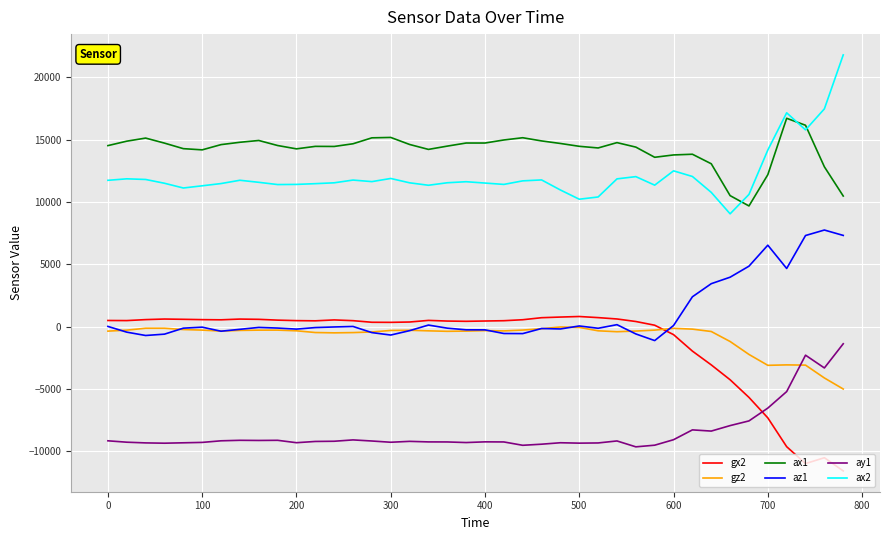

True or false: az1 and gx2 cross at least once.

True